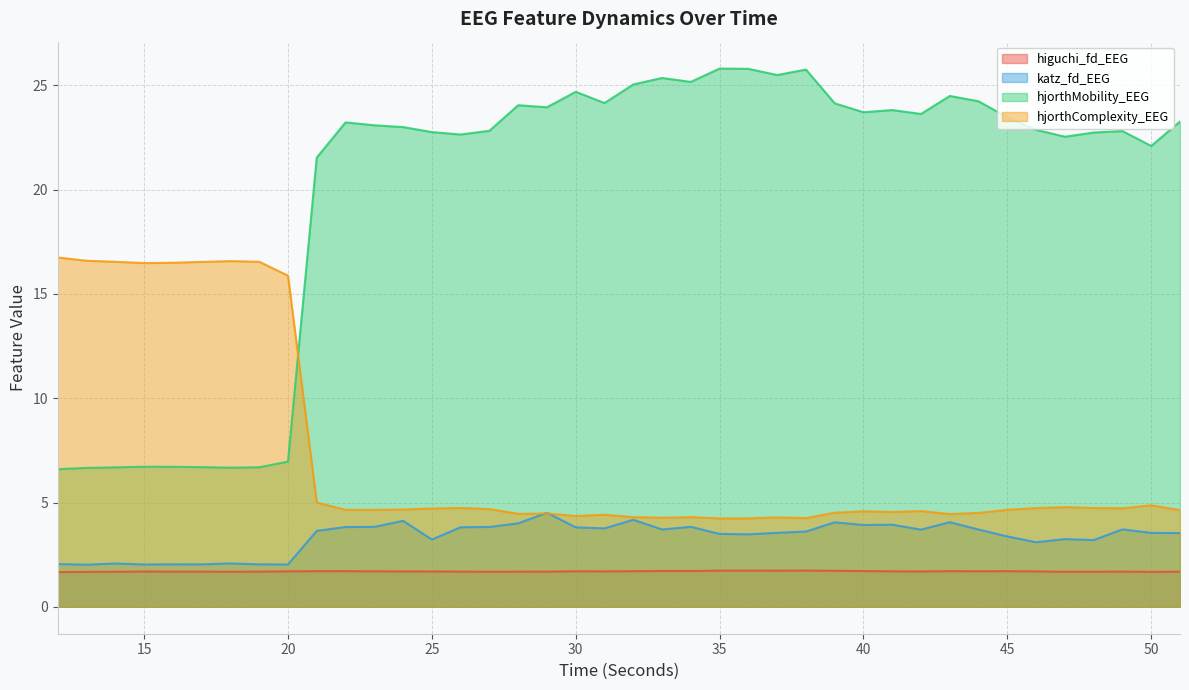

What is the spread (max minus min) of values at 34?

23.5